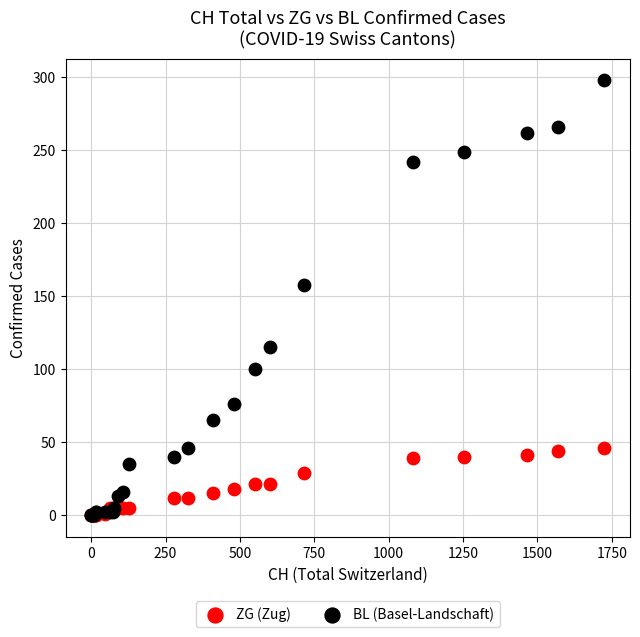

Across all series, what Y value is closest to 149?

158